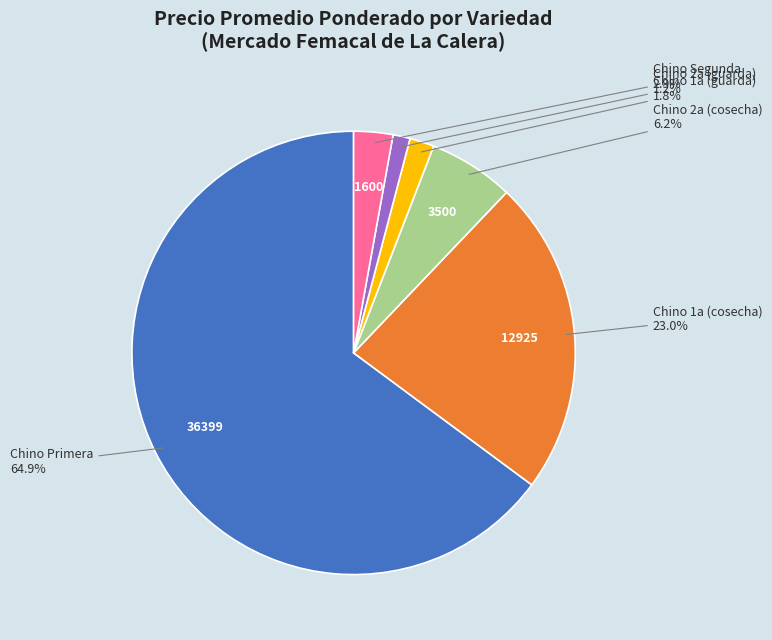

How many slices are in this pie chart?

6